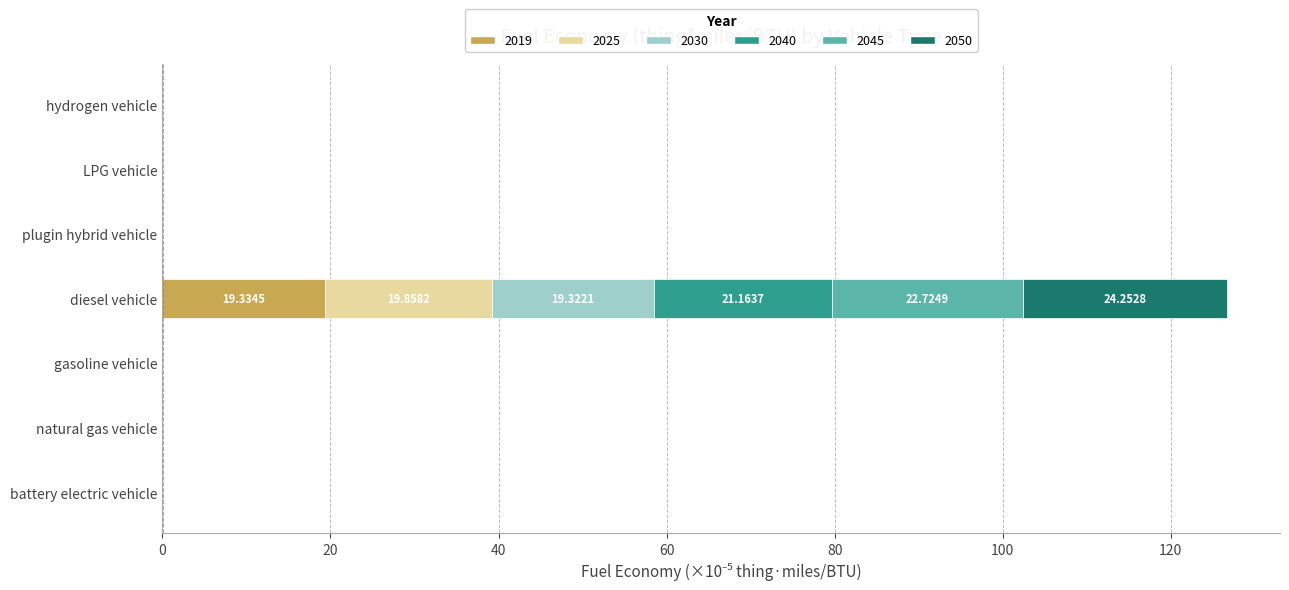

Which category has the highest value in the 2019 series?

diesel vehicle